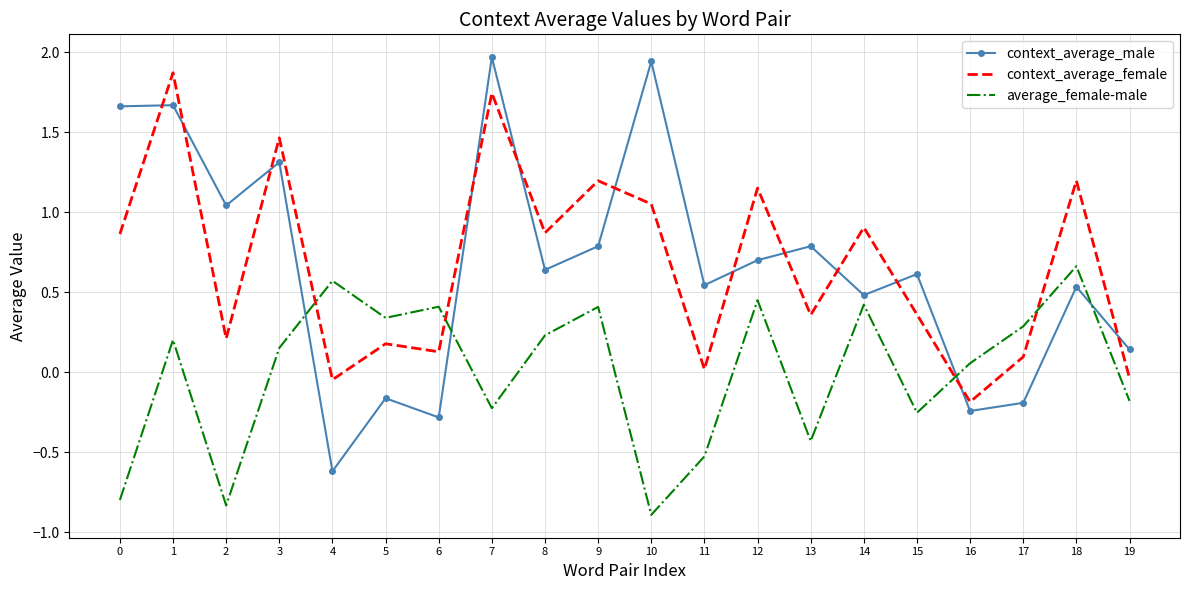

Between 0 and 15, which series saw the biggest shift?

context_average_male